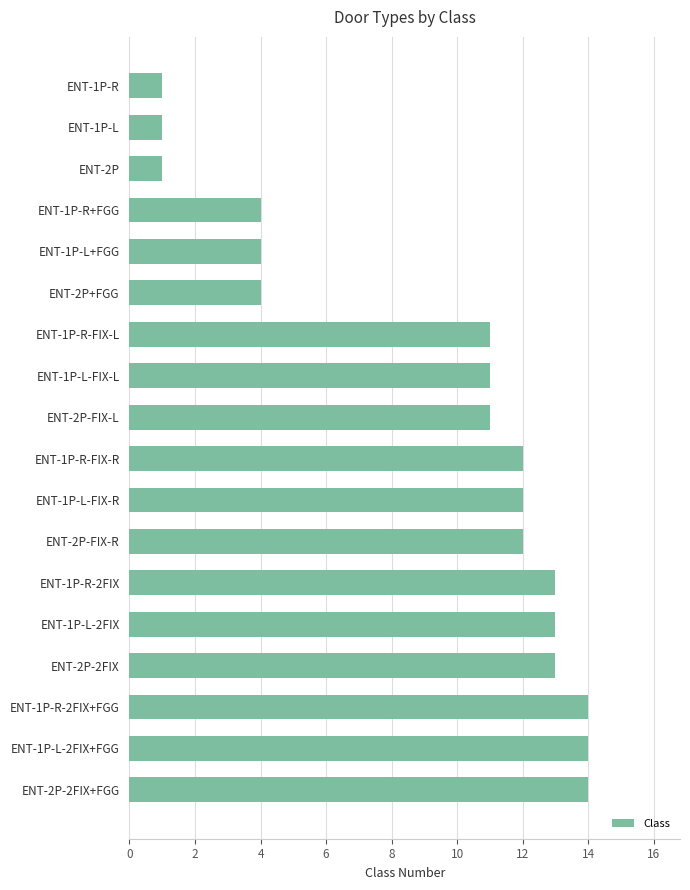

What is the difference between the second highest and minimum values?

13